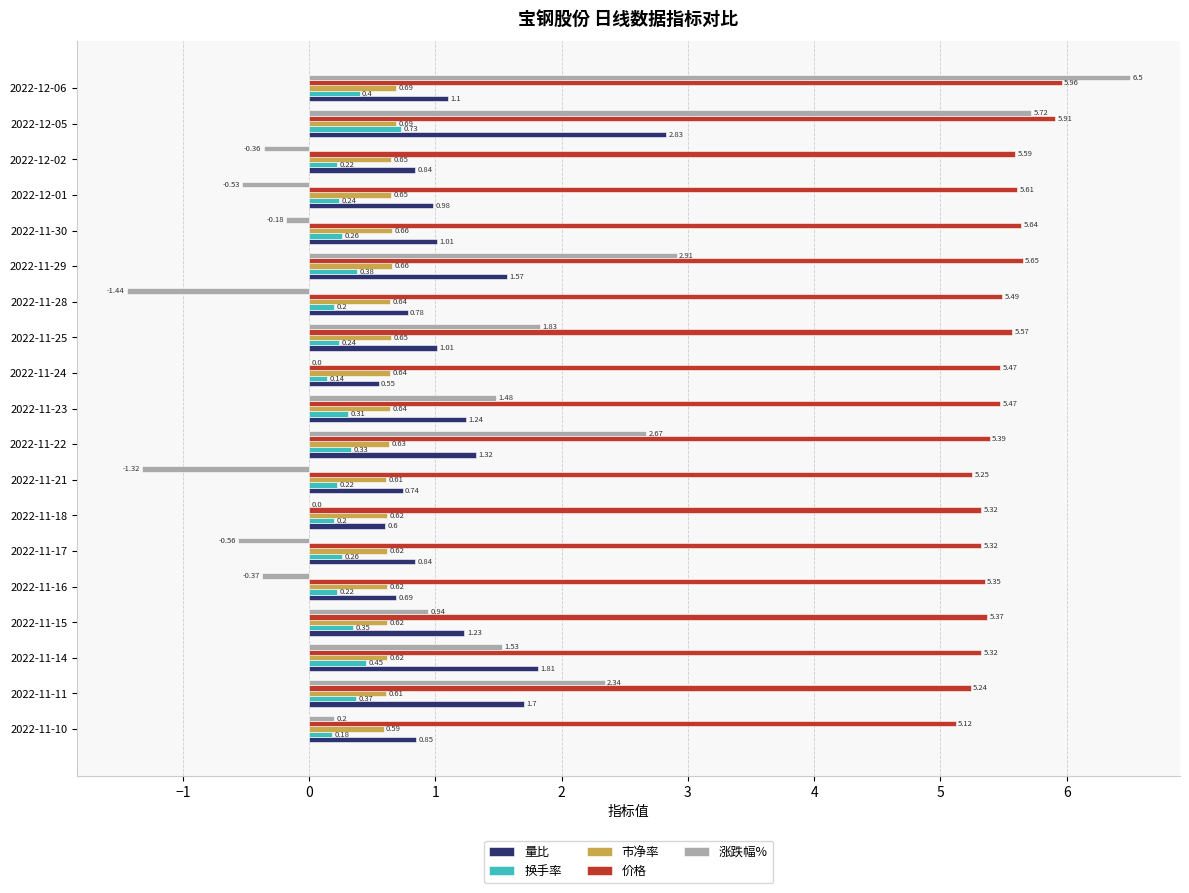

What is the sum of all 价格 values?

104.0